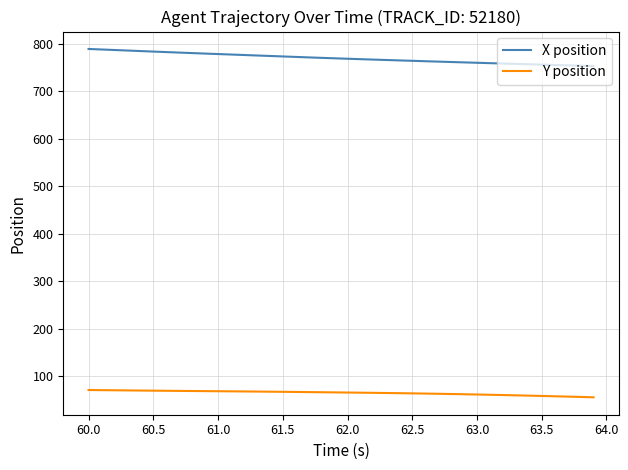

Rank the series by their maximum value, from highest to lowest.

X position, Y position